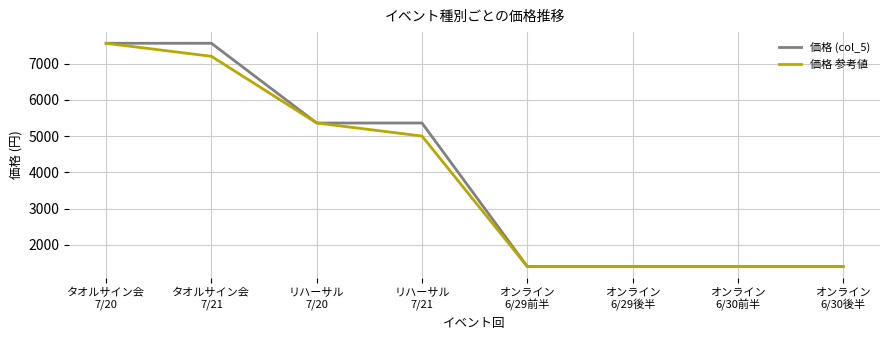

Reading right to left, what are all the values shown in this chart?

価格 (col_5): オンライン
6/30後半=1400	オンライン
6/30前半=1400	オンライン
6/29後半=1400	オンライン
6/29前半=1400	リハーサル
7/21=5360	リハーサル
7/20=5360	タオルサイン会
7/21=7560	タオルサイン会
7/20=7560
価格 参考値: オンライン
6/30後半=1400	オンライン
6/30前半=1400	オンライン
6/29後半=1400	オンライン
6/29前半=1400	リハーサル
7/21=5000	リハーサル
7/20=5360	タオルサイン会
7/21=7200	タオルサイン会
7/20=7560